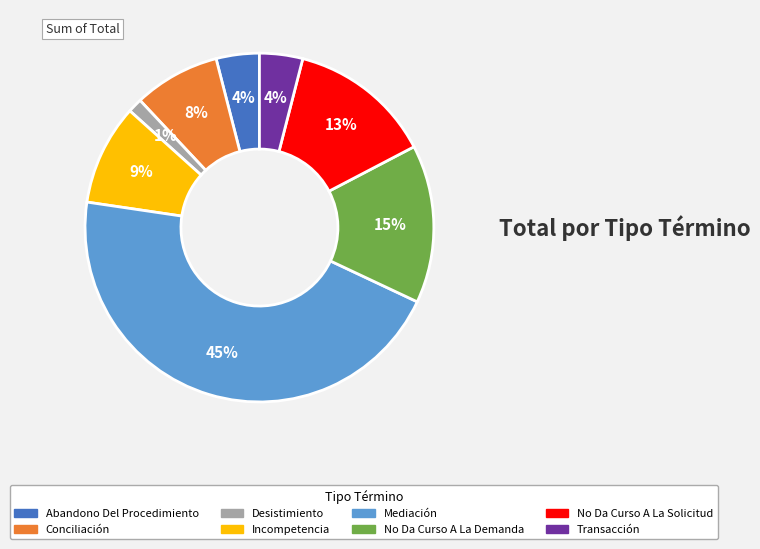

How many slices are in this pie chart?

8